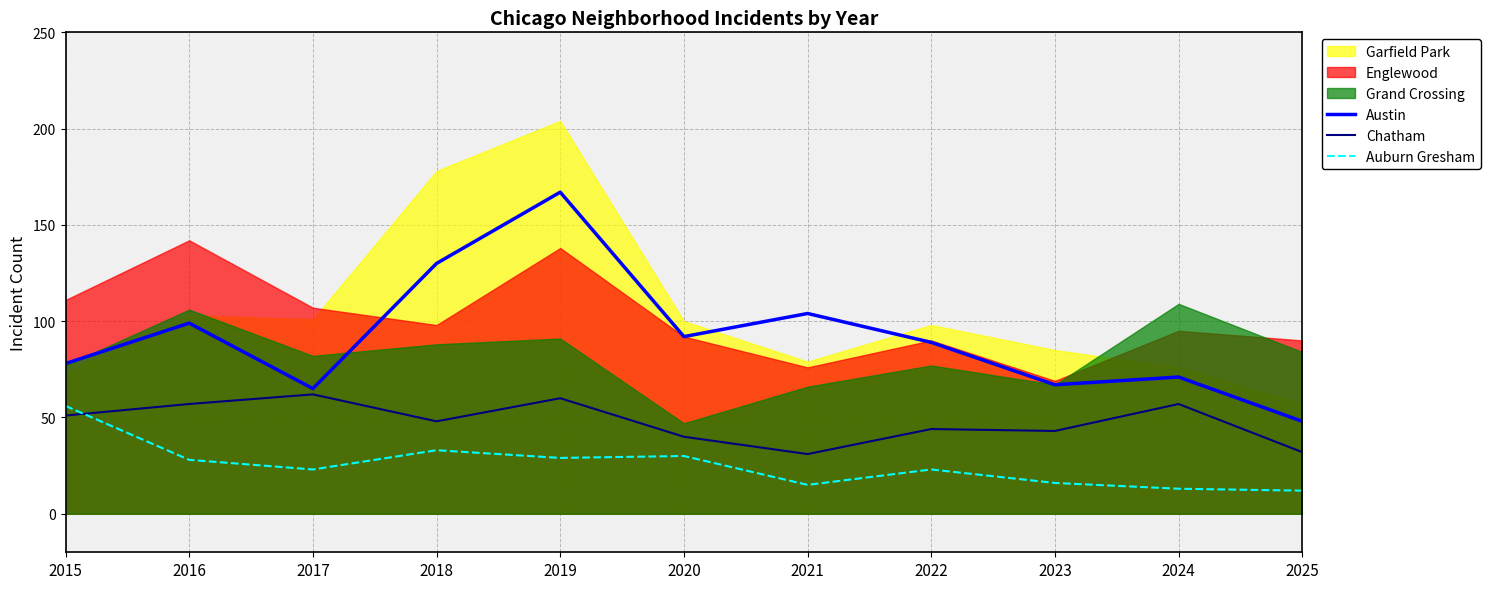

Is the value of Auburn Gresham at 2018 greater than the value of Austin at 2023?

No